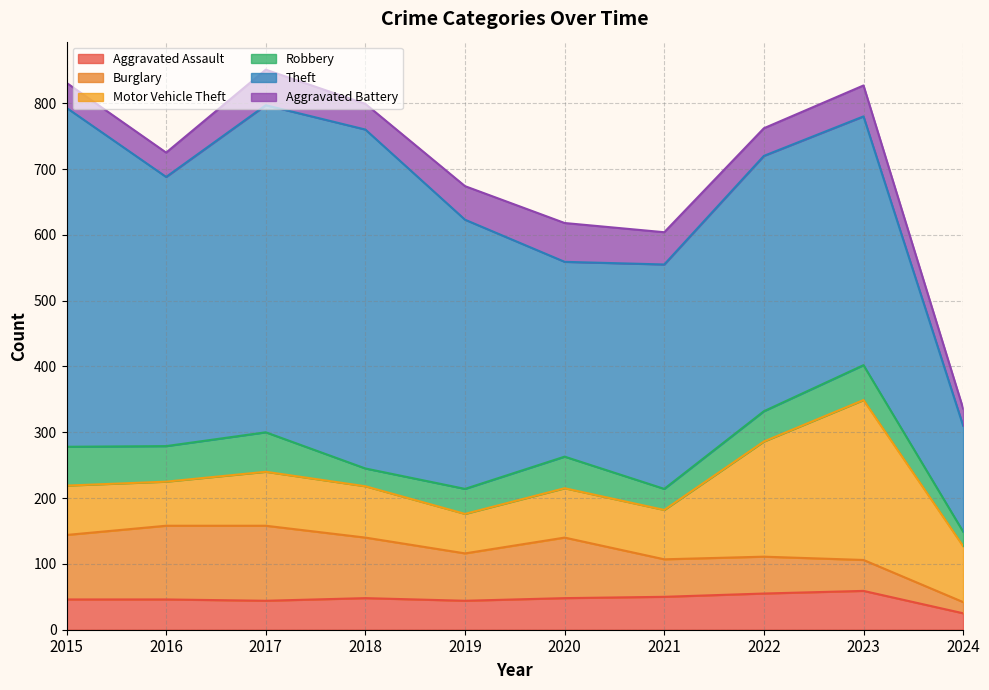

How many values in the Theft series are below 409?

5